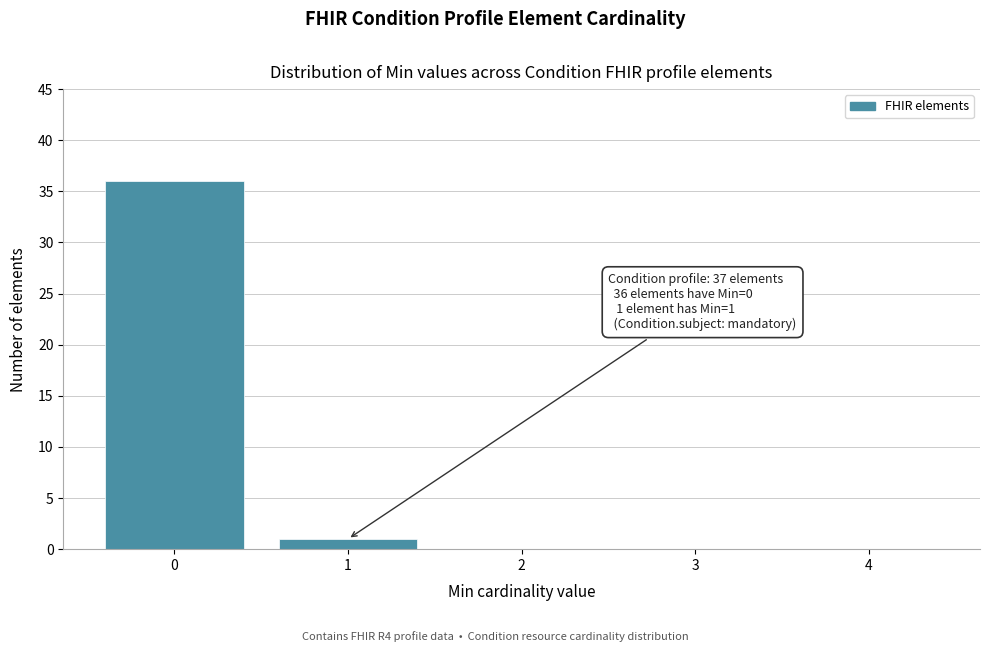

Which range on the x-axis has the tallest bar?

-0.5 to 0.5